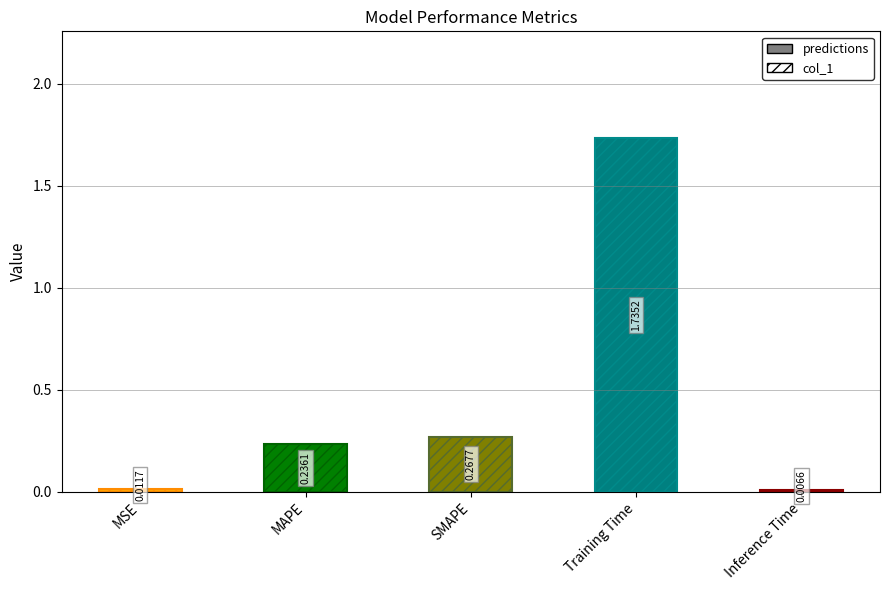

What is the change in value from SMAPE to Training Time?

+1.5